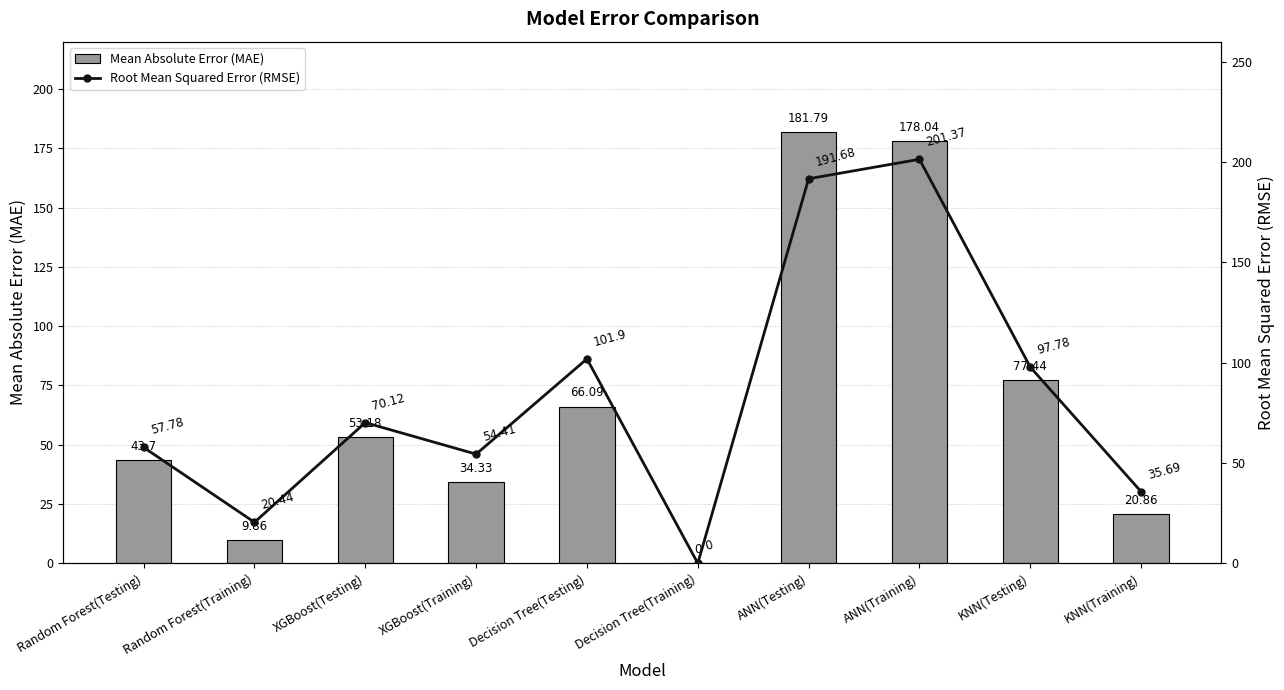

How many categories are shown in the chart?

10